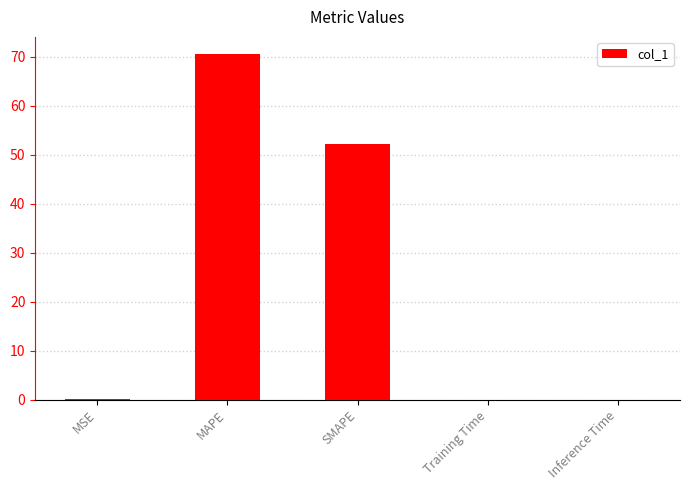

Which has a higher value, Inference Time or MAPE?

MAPE